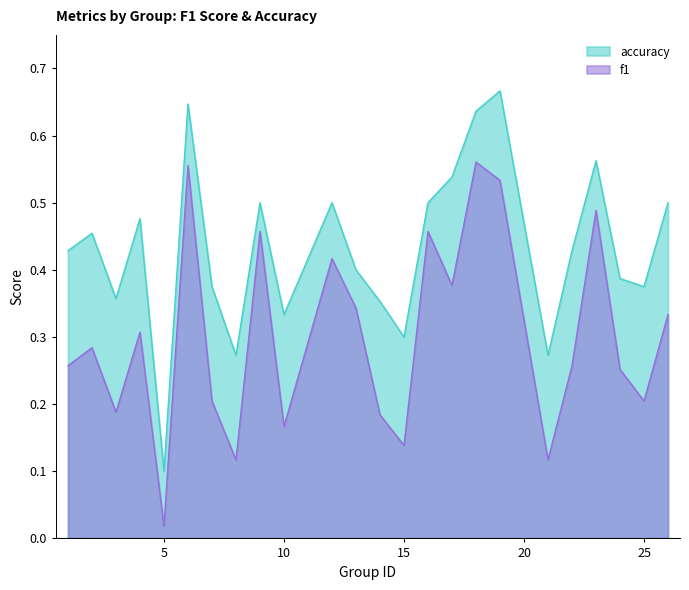

True or false: f1 and accuracy intersect in this chart.

False